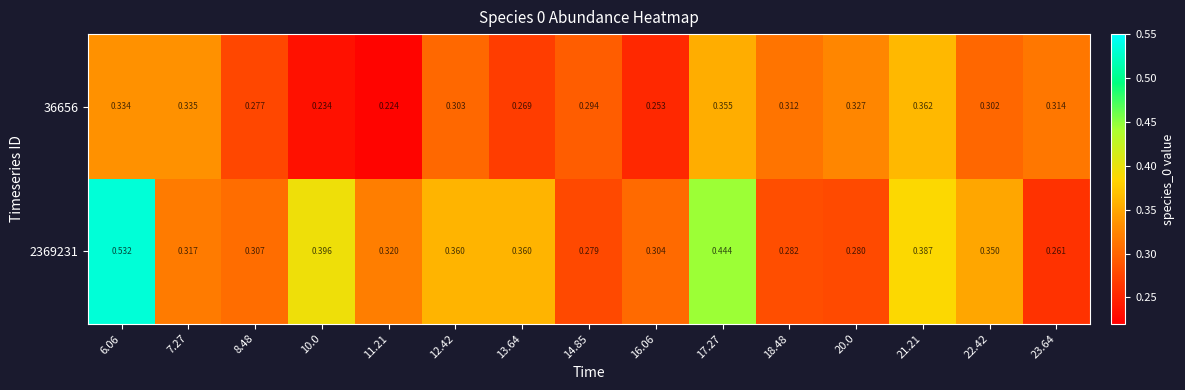

Which series has the largest total across all categories?

2369231